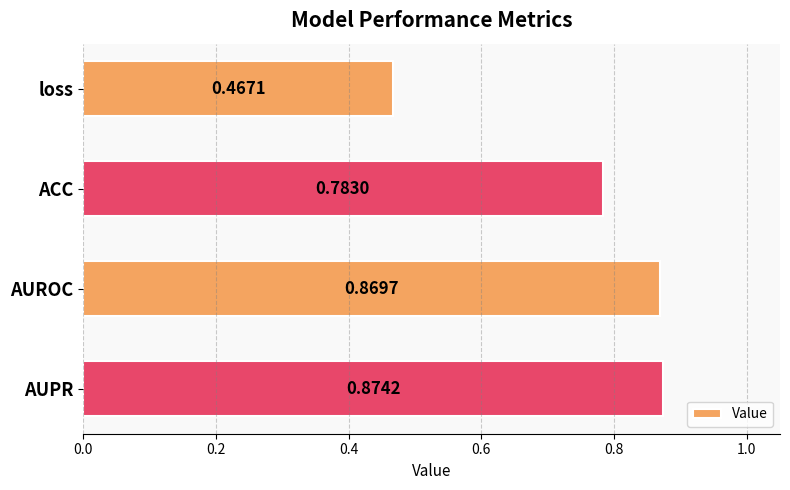

At which label is the value closest to 0?

loss